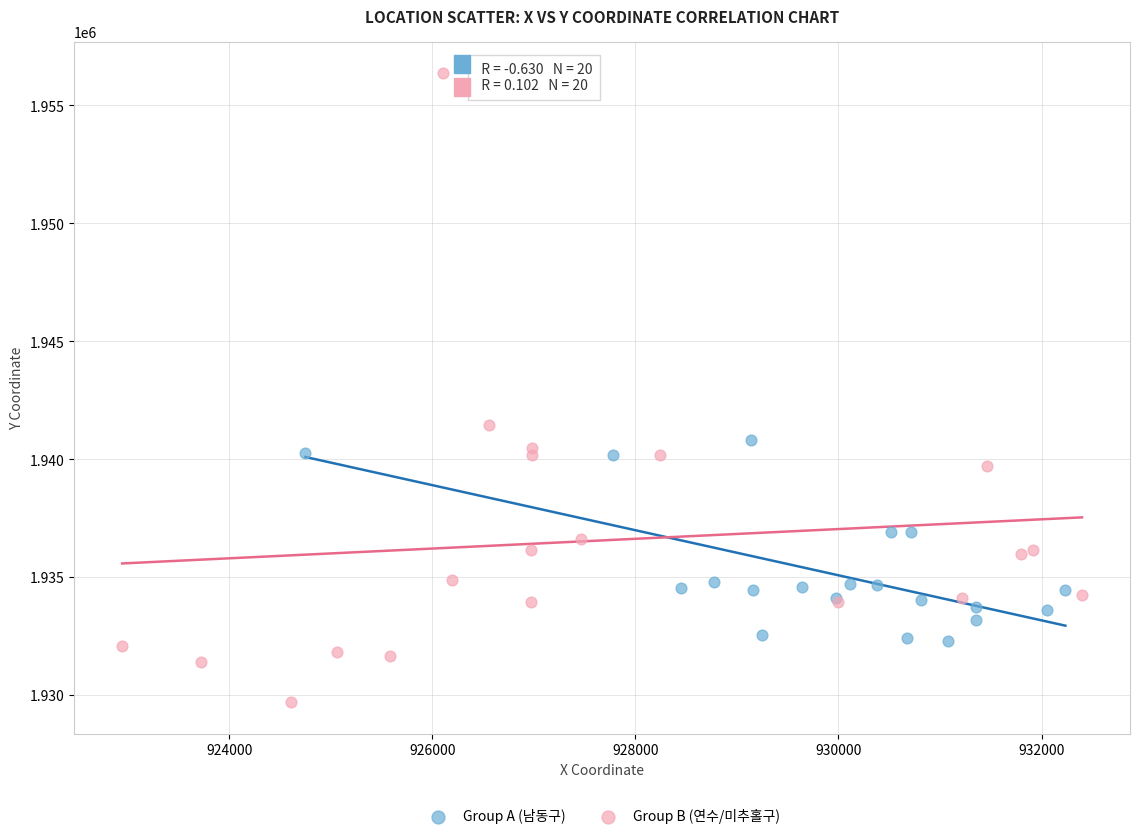

Which series contains the lowest Y value?

Group B (연수/미추홀구)